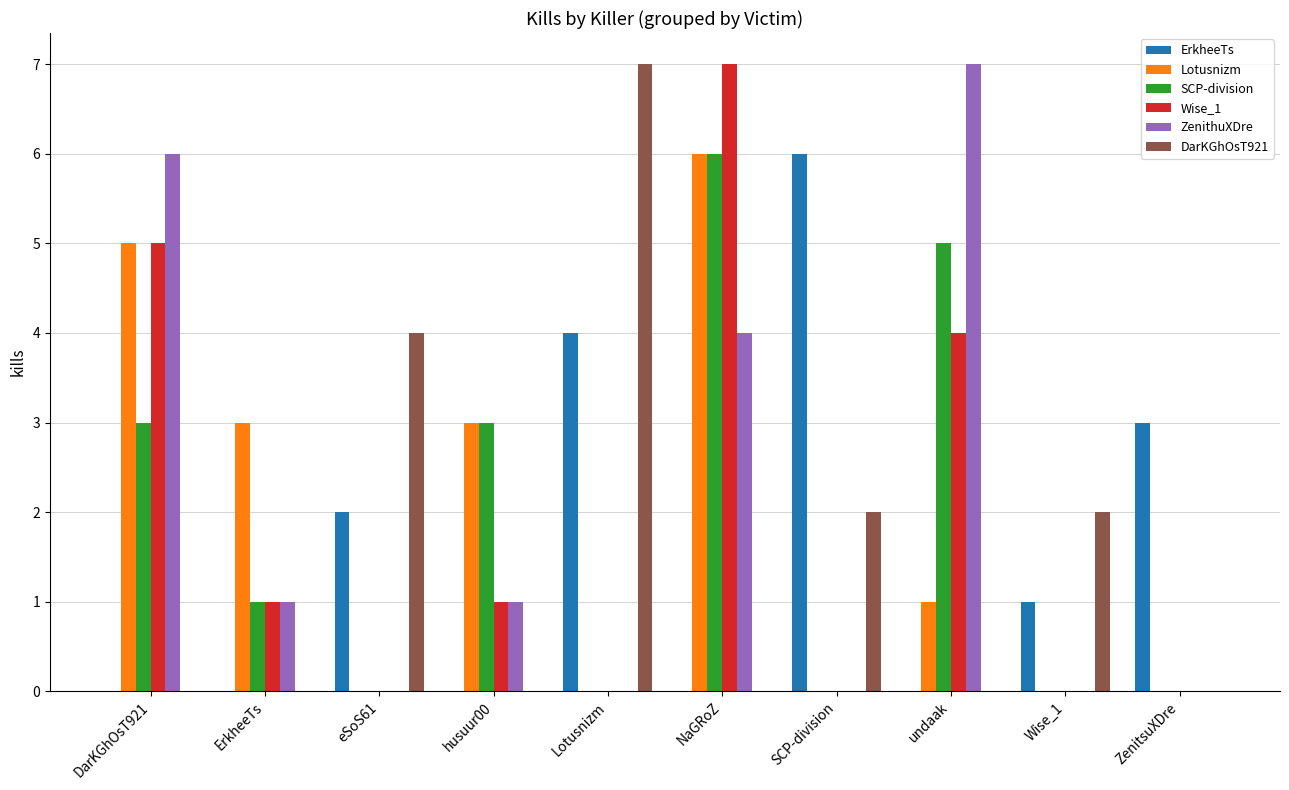

How many groups of bars are there?

10